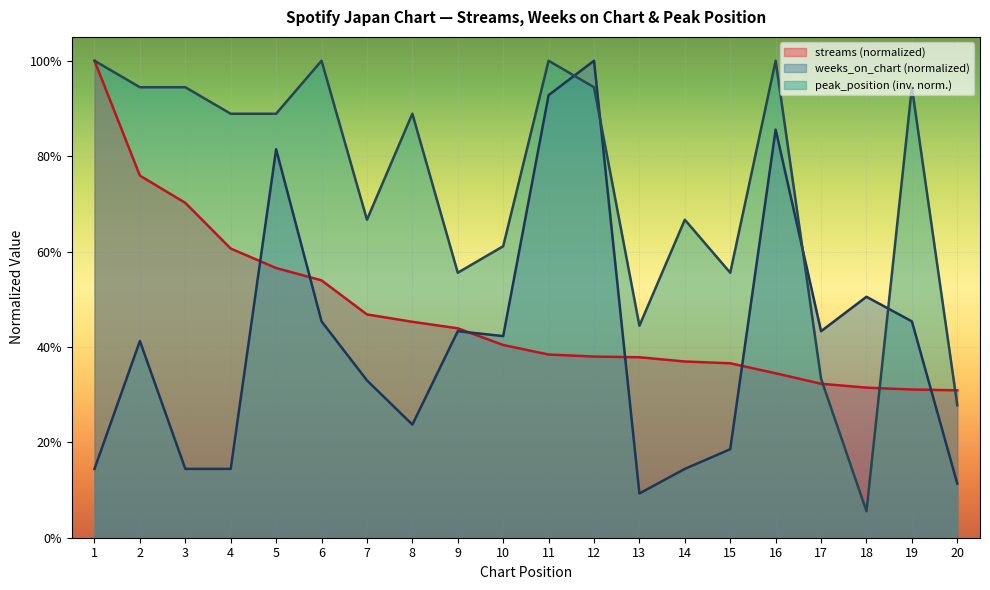

True or false: weeks_on_chart and peak_position intersect in this chart.

True